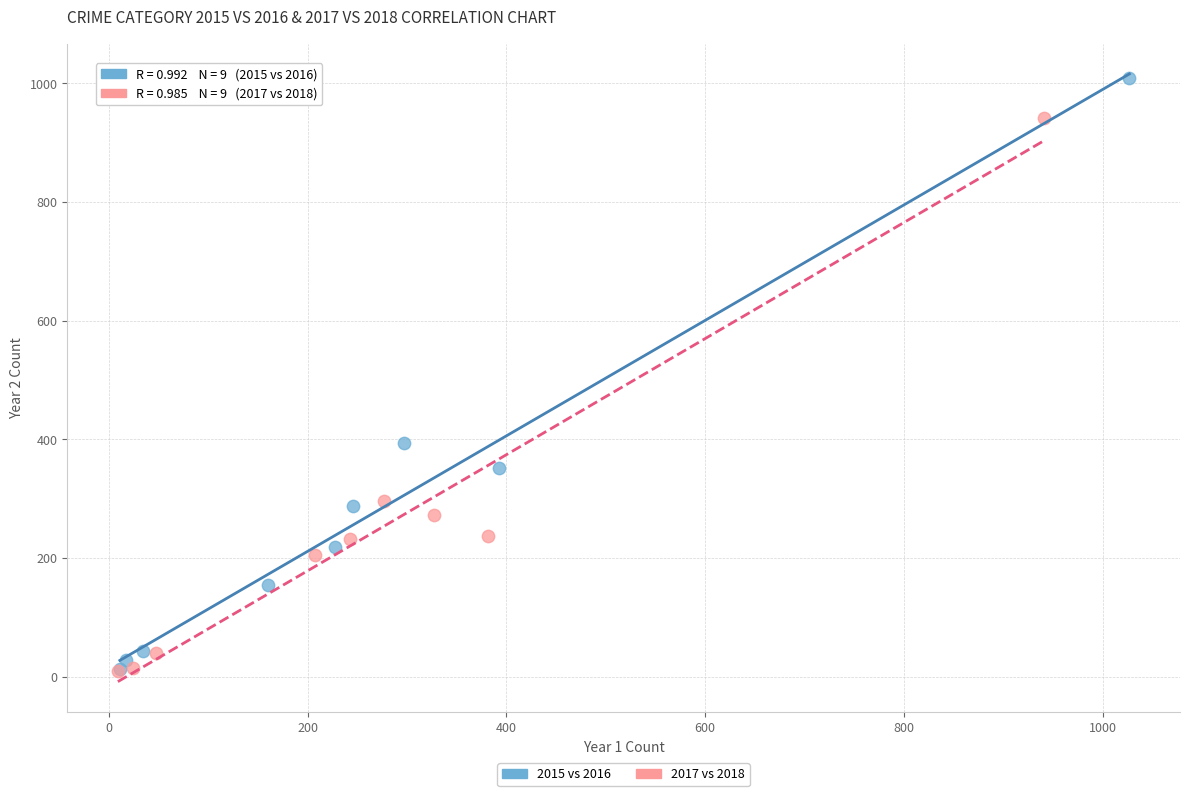

Which series reaches the maximum Y coordinate?

2015 vs 2016